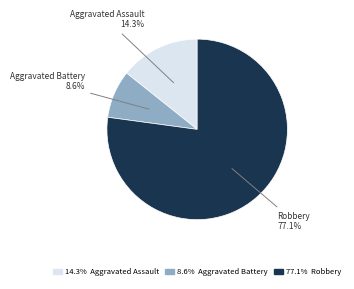

What is the largest slice in the pie chart?

Robbery